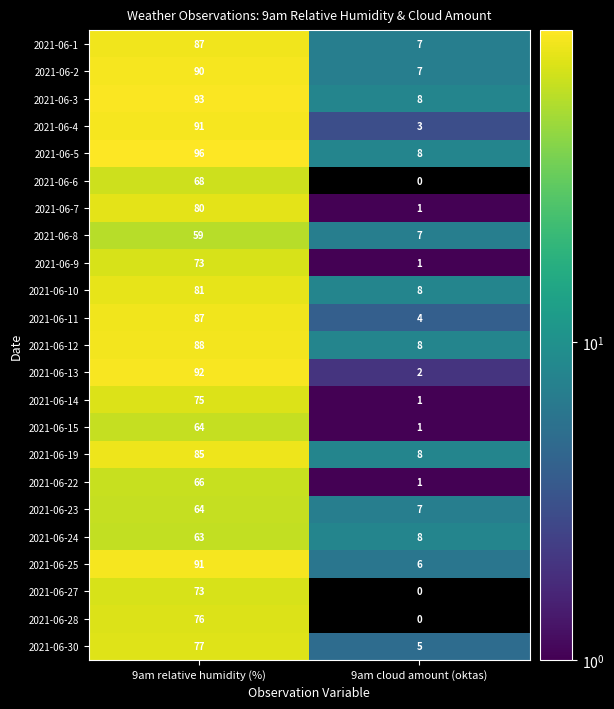

What is the approximate value of 2021-06-6 at 9am relative humidity (%), to the nearest 10?

70